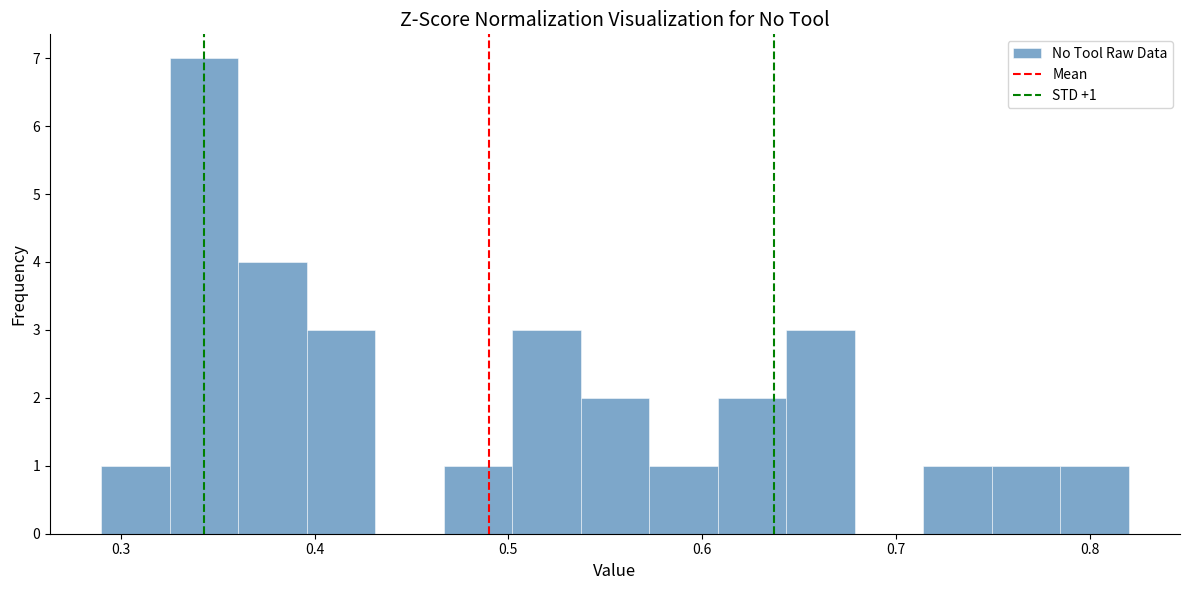

Read against the x-axis, roughly where is the centre of the tallest bar?

0.34